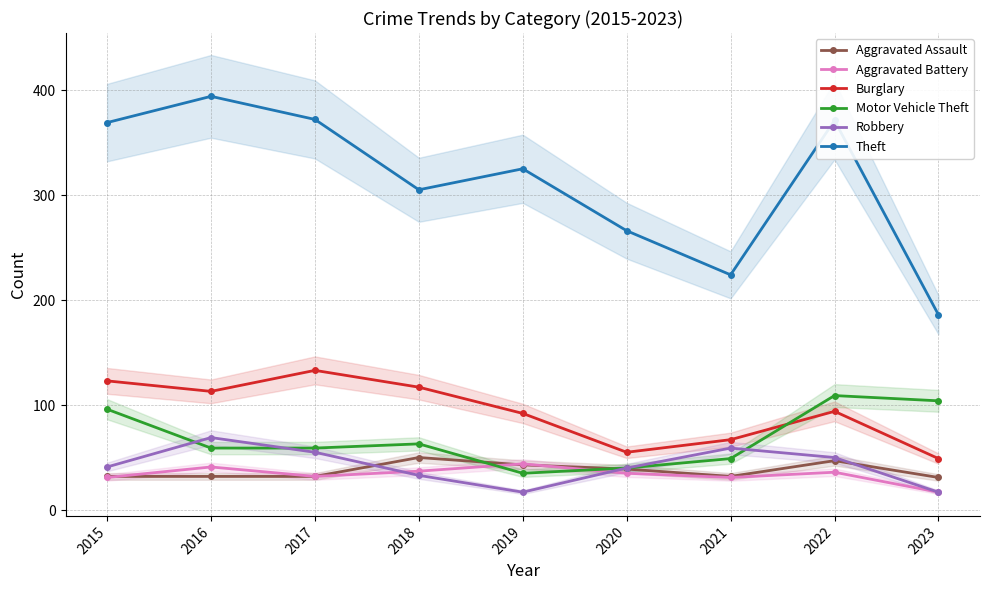

Which series has the largest range (max minus min)?

Theft